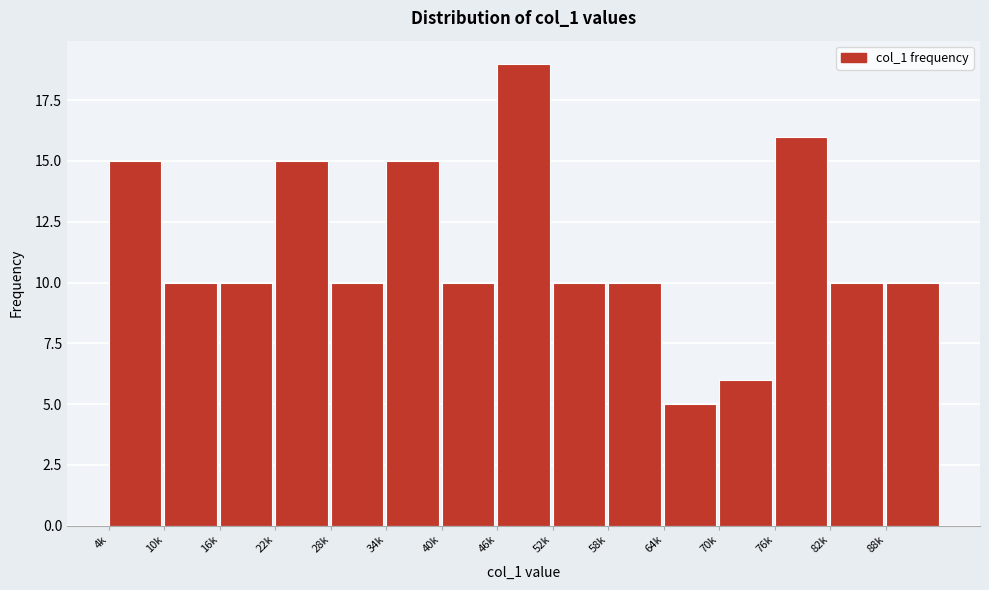

Reading left to right, transcribe all the data shown in this chart.

4k=15	10k=10	16k=10	22k=15	28k=10	34k=15	40k=10	46k=19	52k=10	58k=10	64k=5	70k=6	76k=16	82k=10	88k=10